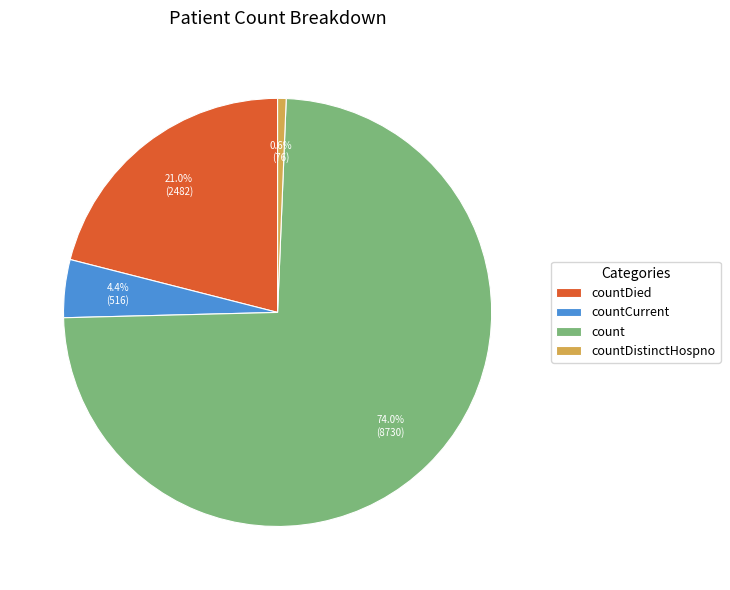

To the nearest percent, what is the difference between the countDied and countDistinctHospno slice percentages?

20%